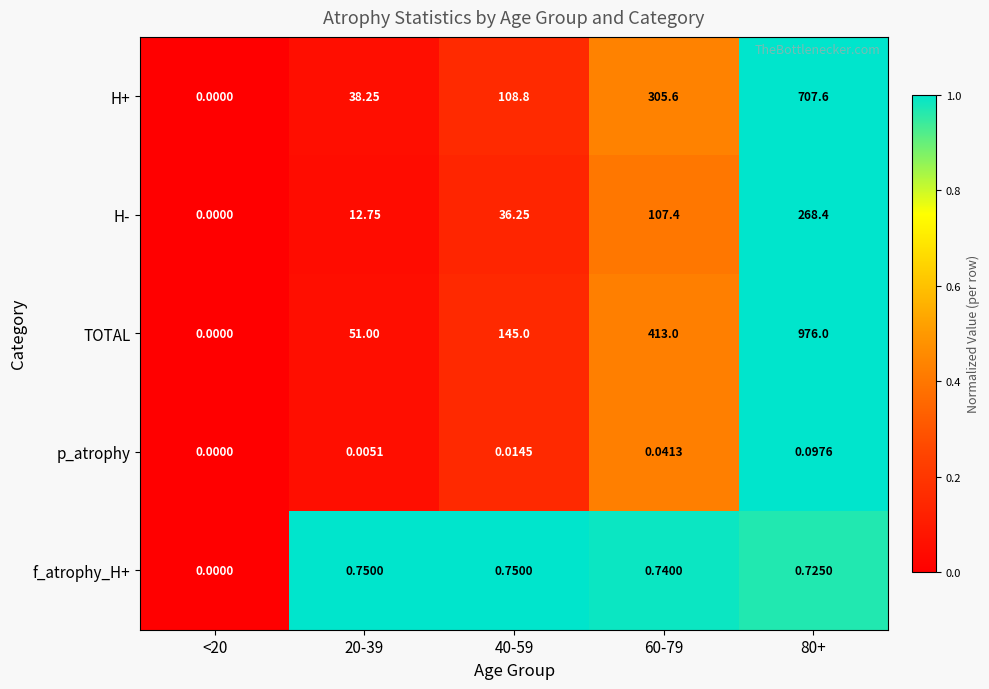

List the series in order of their peak value, lowest first.

p_atrophy, f_atrophy_H+, H-, H+, TOTAL